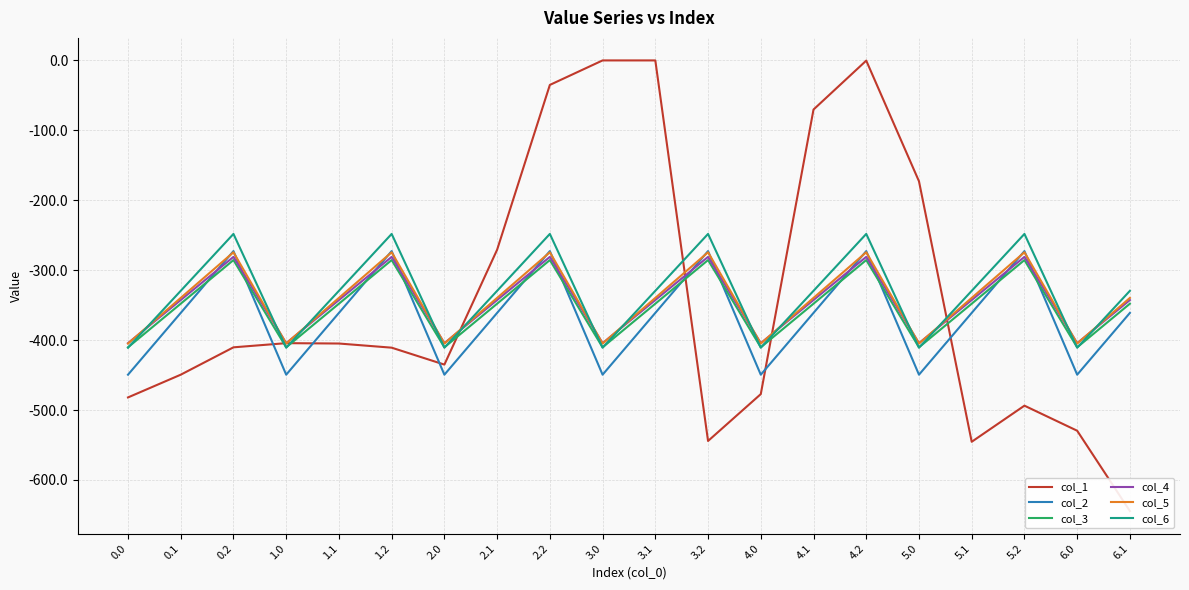

What is the spread (max minus min) of values at 3.0?

449.5